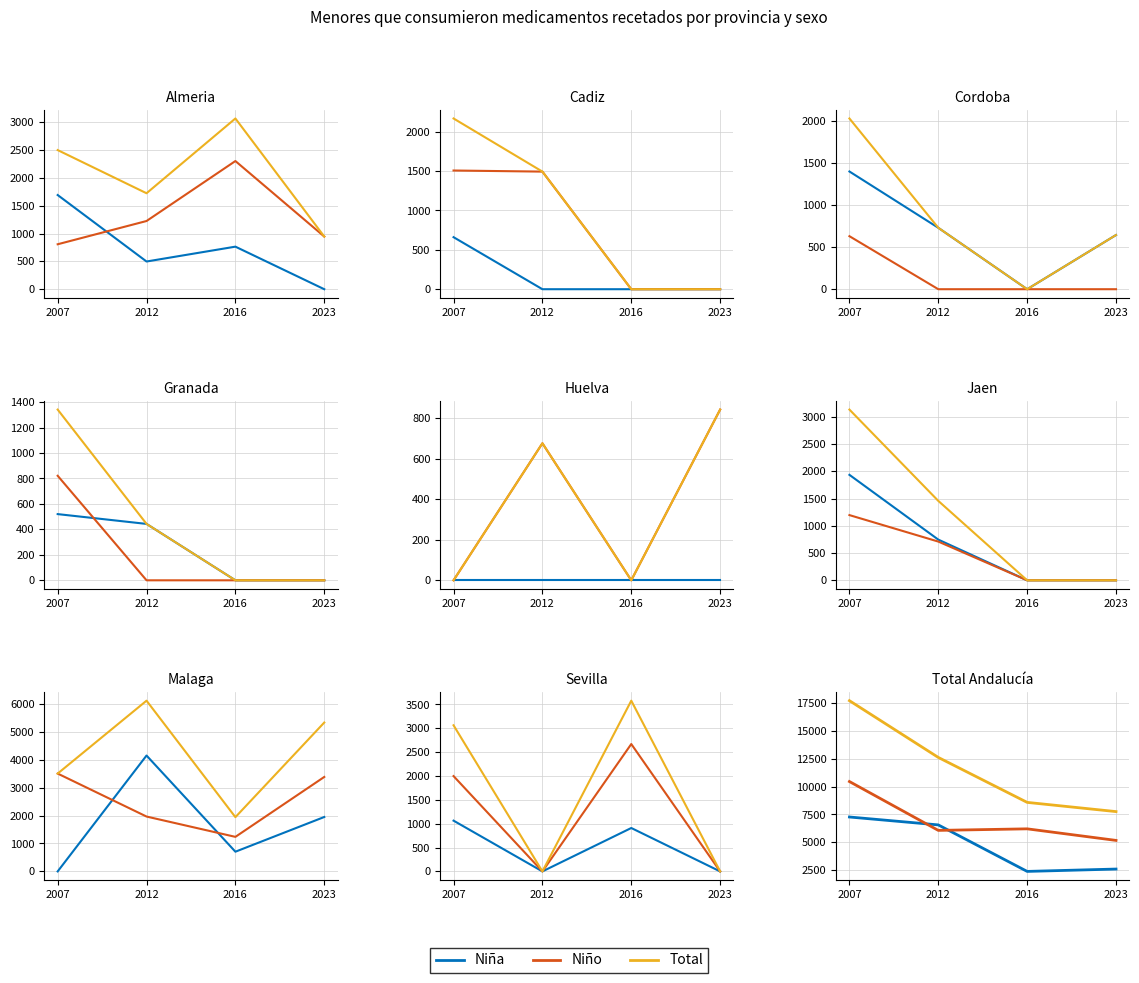

What is the value of the Total point at the 3rd from the left?

8590